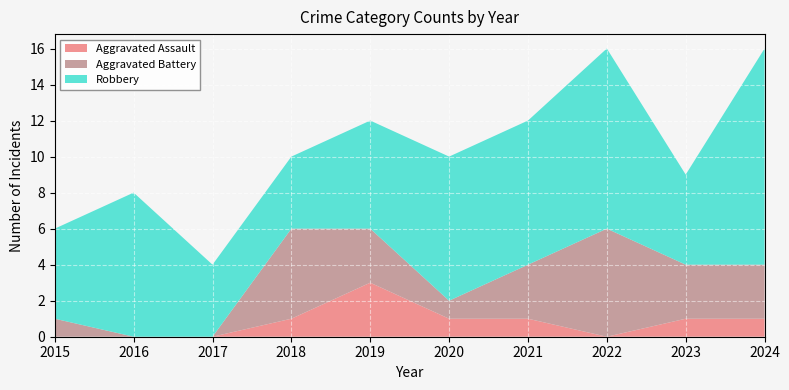

Reading right to left, transcribe all the data shown in this chart.

Aggravated Assault: 2024=1	2023=1	2022=0	2021=1	2020=1	2019=3	2018=1	2017=0	2016=0	2015=0
Aggravated Battery: 2024=3	2023=3	2022=6	2021=3	2020=1	2019=3	2018=5	2017=0	2016=0	2015=1
Robbery: 2024=12	2023=5	2022=10	2021=8	2020=8	2019=6	2018=4	2017=4	2016=8	2015=5